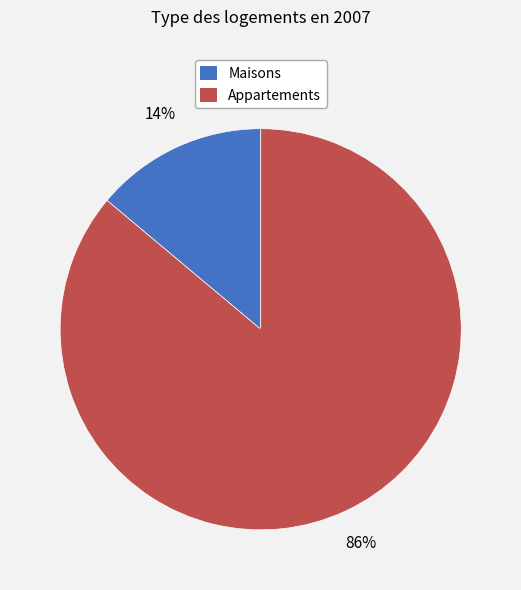

How many slices are in this pie chart?

2